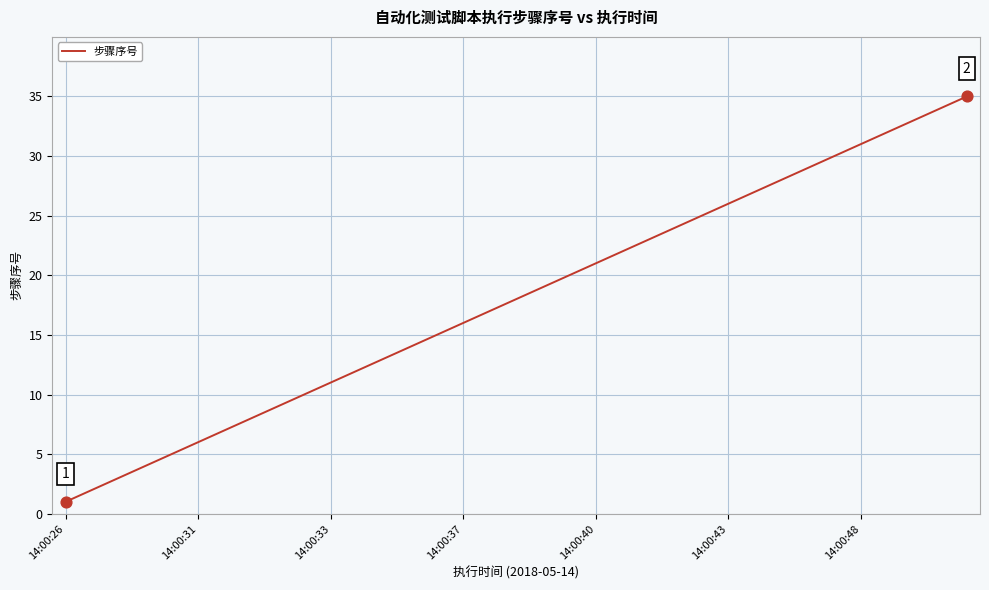

What is the maximum value shown in the chart?

35